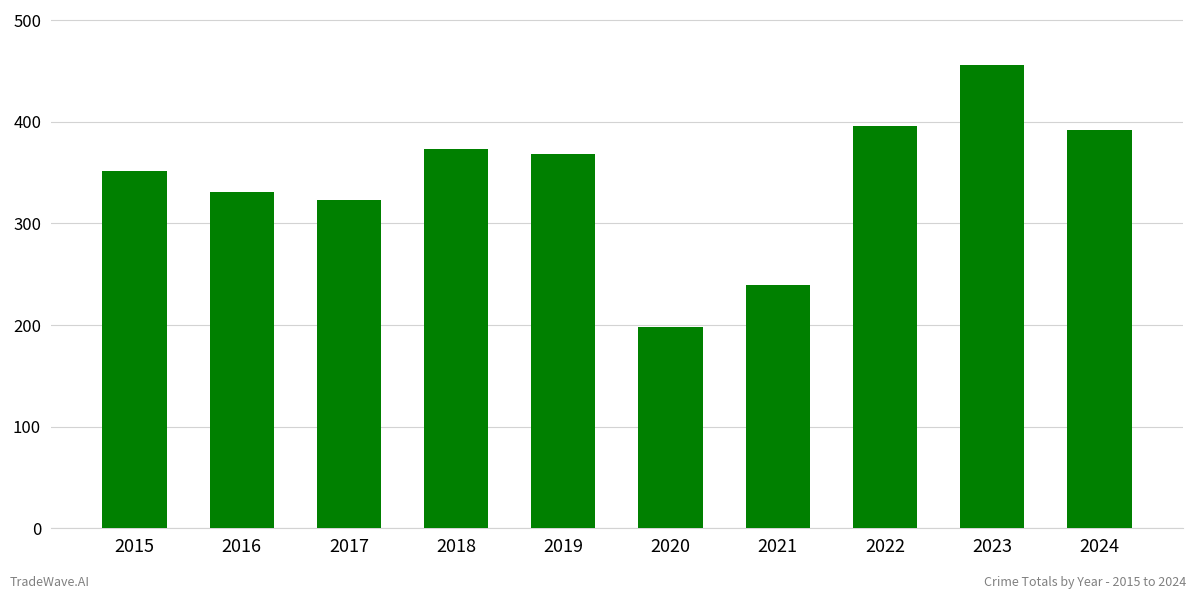

What is the approximate value at 2016?

331